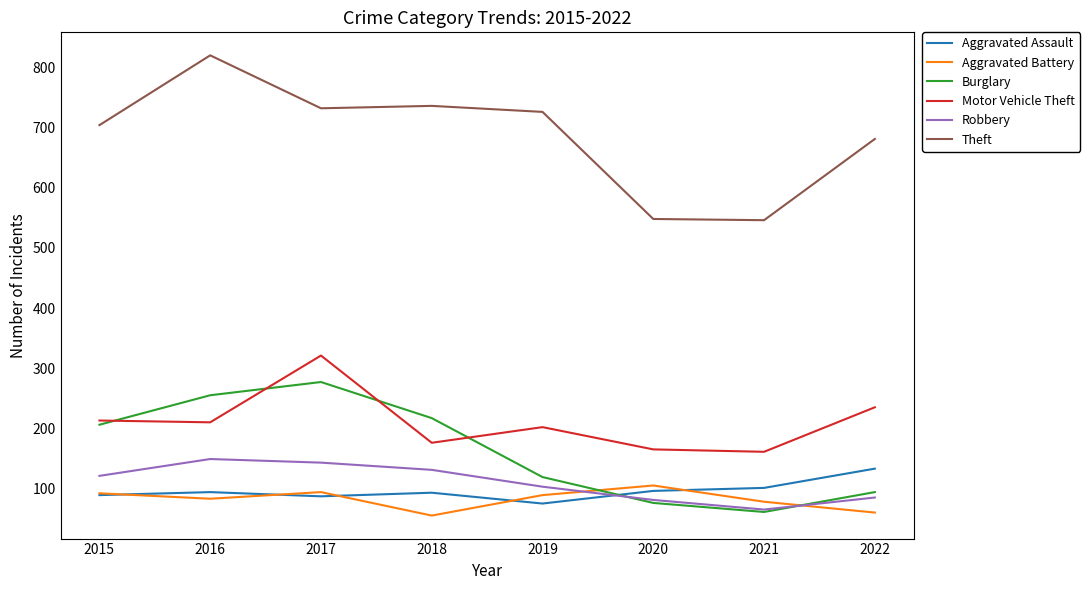

How many values in the Theft series are below 726?

4